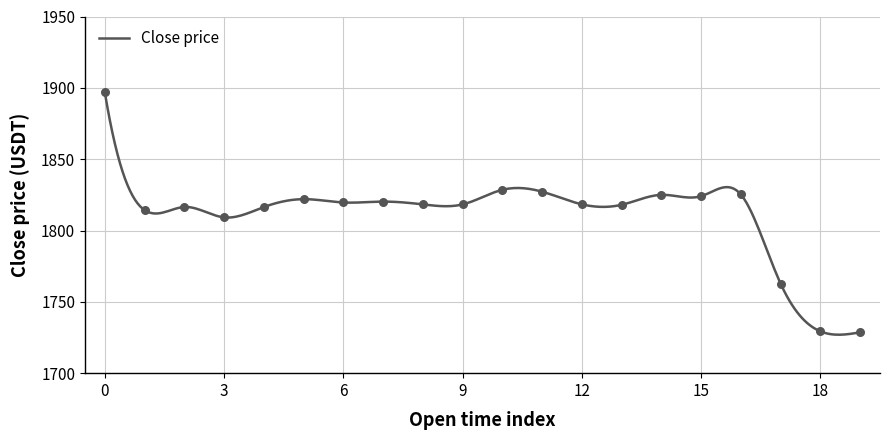

What is the change in value from 1626699600000 to 1626712200000?

+1.8